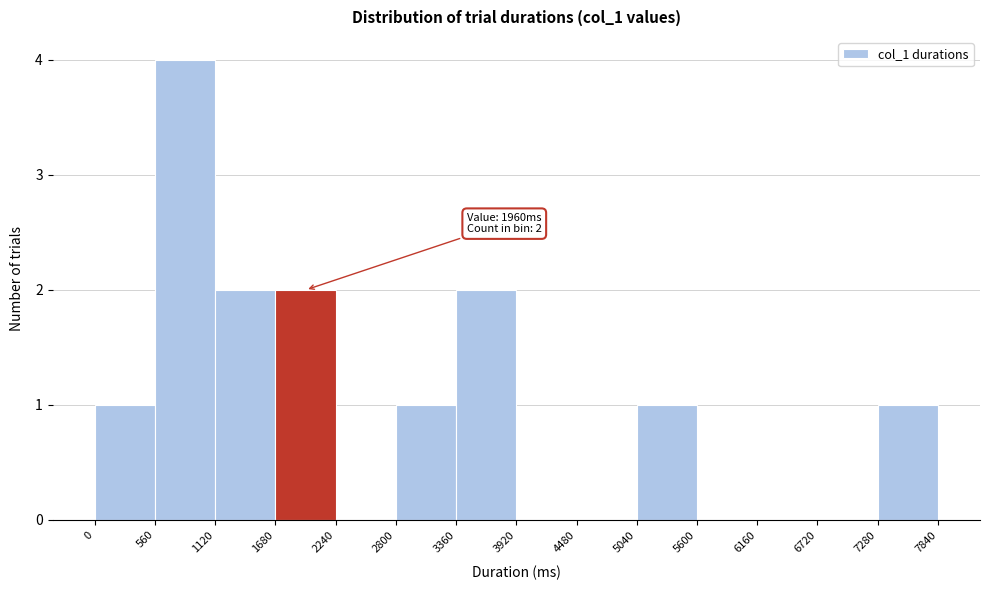

Over which range of the x-axis is the bar tallest?

560 to 1120